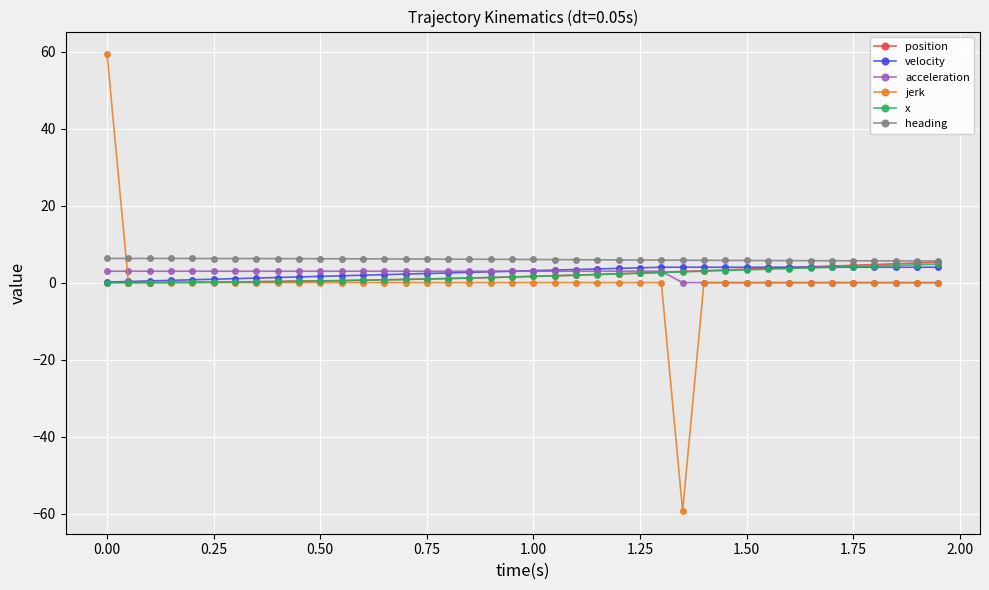

Which series has the widest spread of values?

jerk